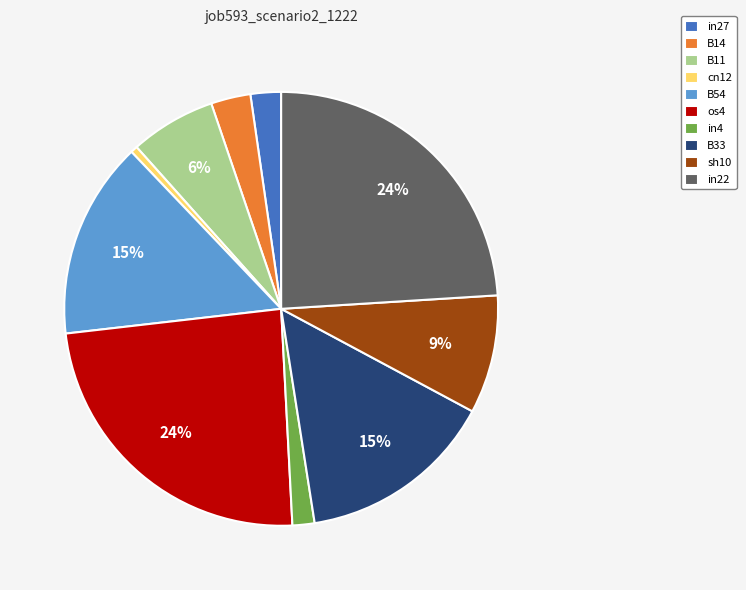

Combined, do B33 and B14 account for over 50%?

No